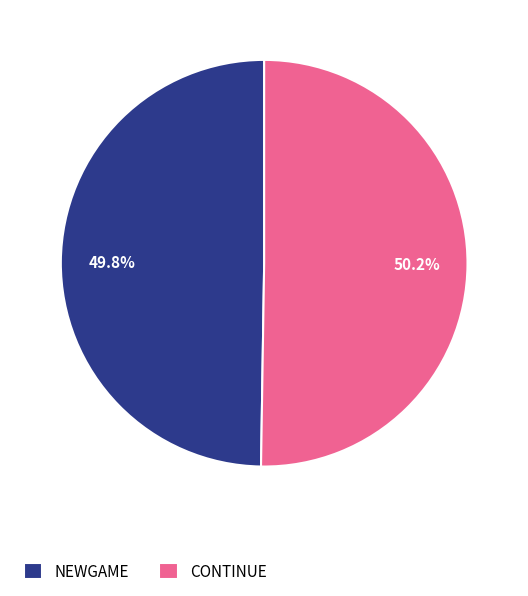

Is there any slice that represents more than half of the pie?

Yes